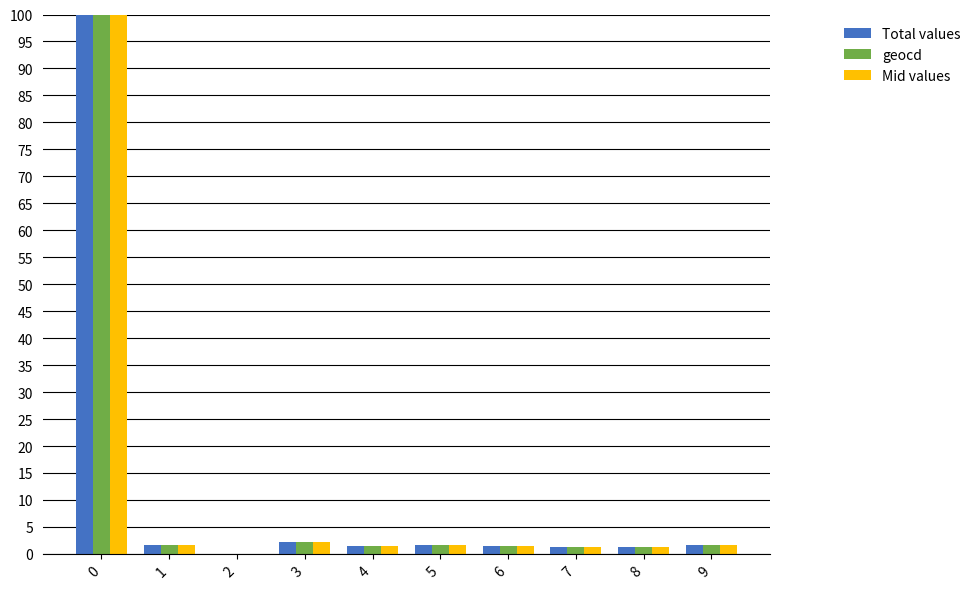

What is the sum of all geocd values?

112.4